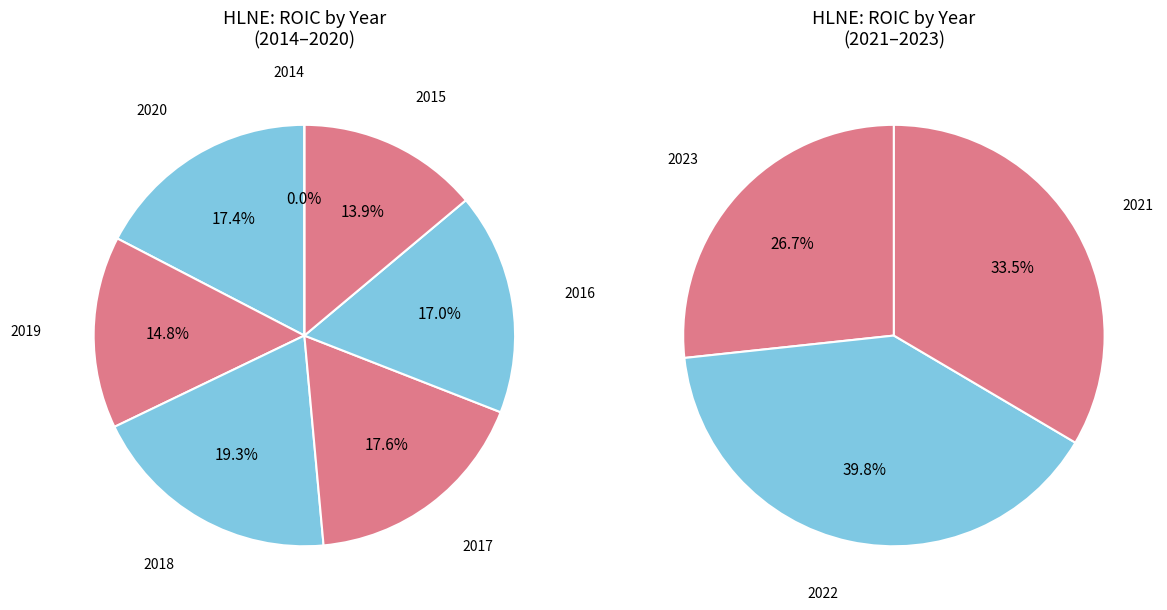

How many segments does this pie chart have?

10